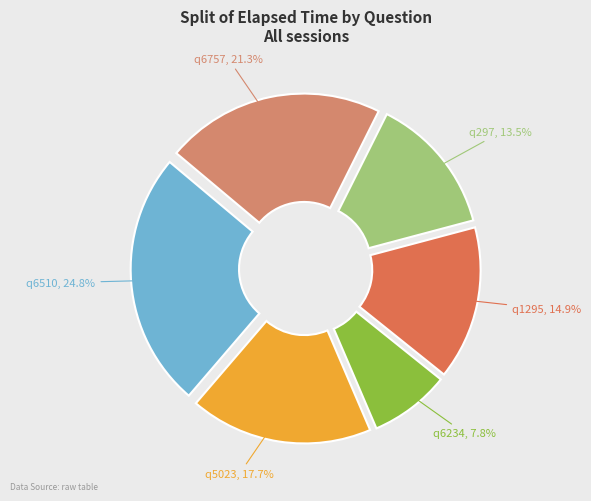

To the nearest percent, what is the combined percentage of q6757 and q6510?

46%